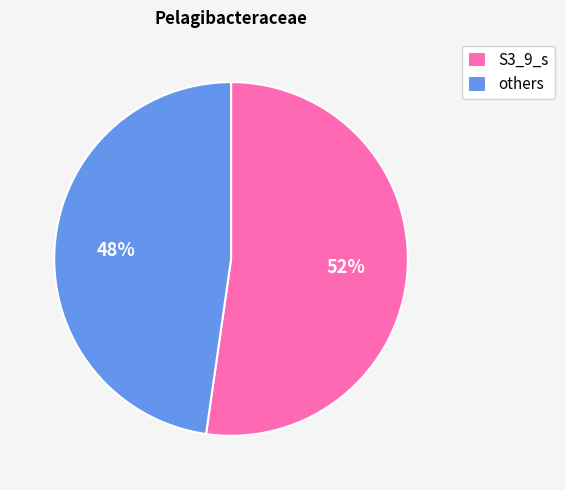

The others slice represents 48% of the pie. True or false?

True